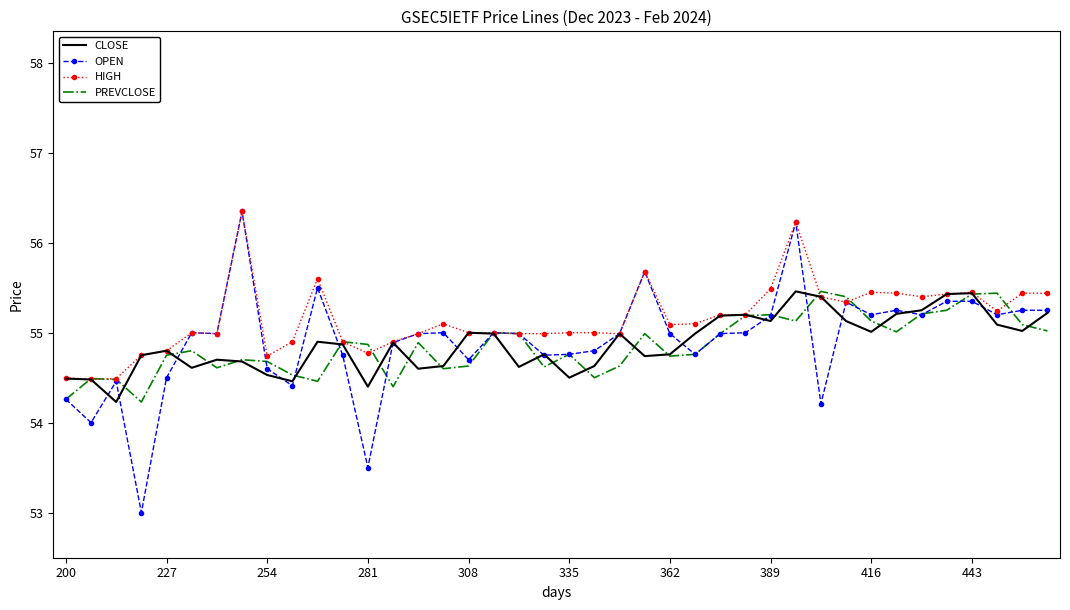

Which series has the largest total across all categories?

HIGH